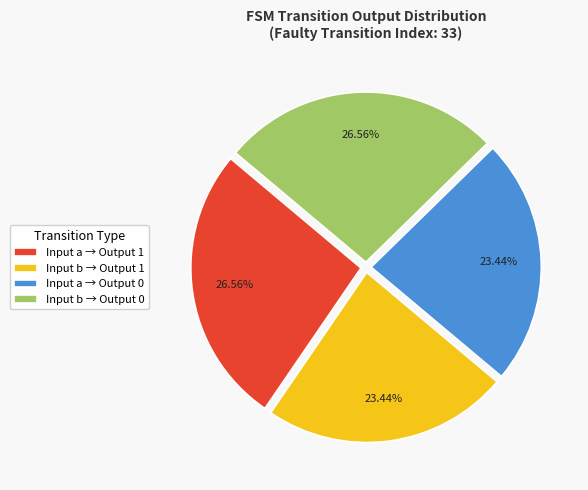

How many slices are in this pie chart?

4